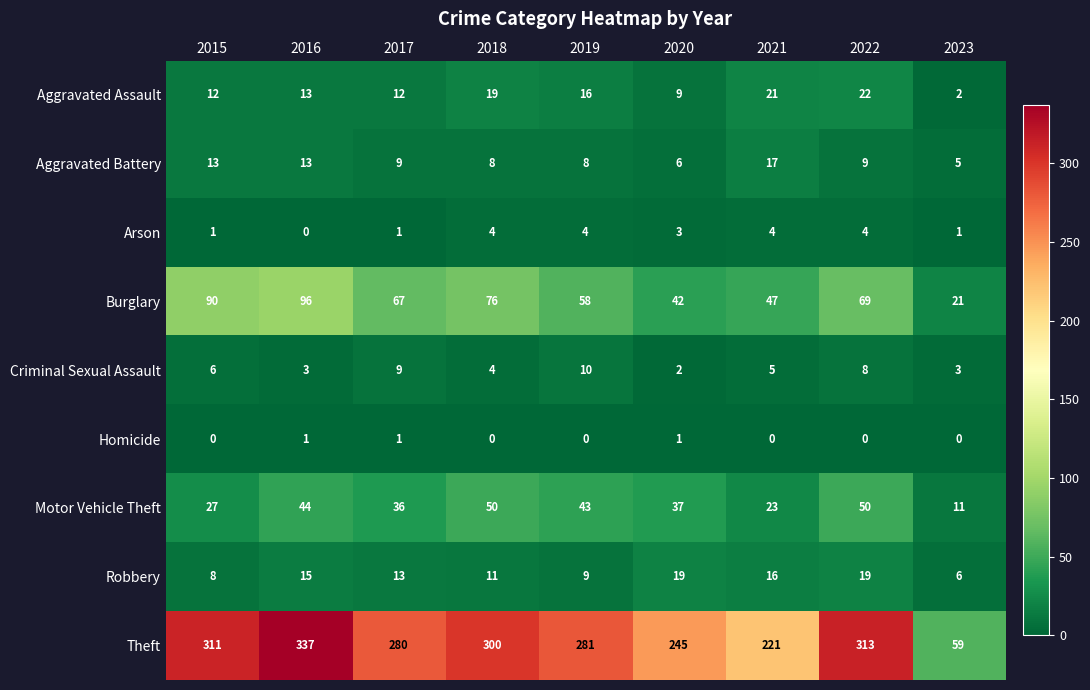

What value does the Theft series have at 2019?

281